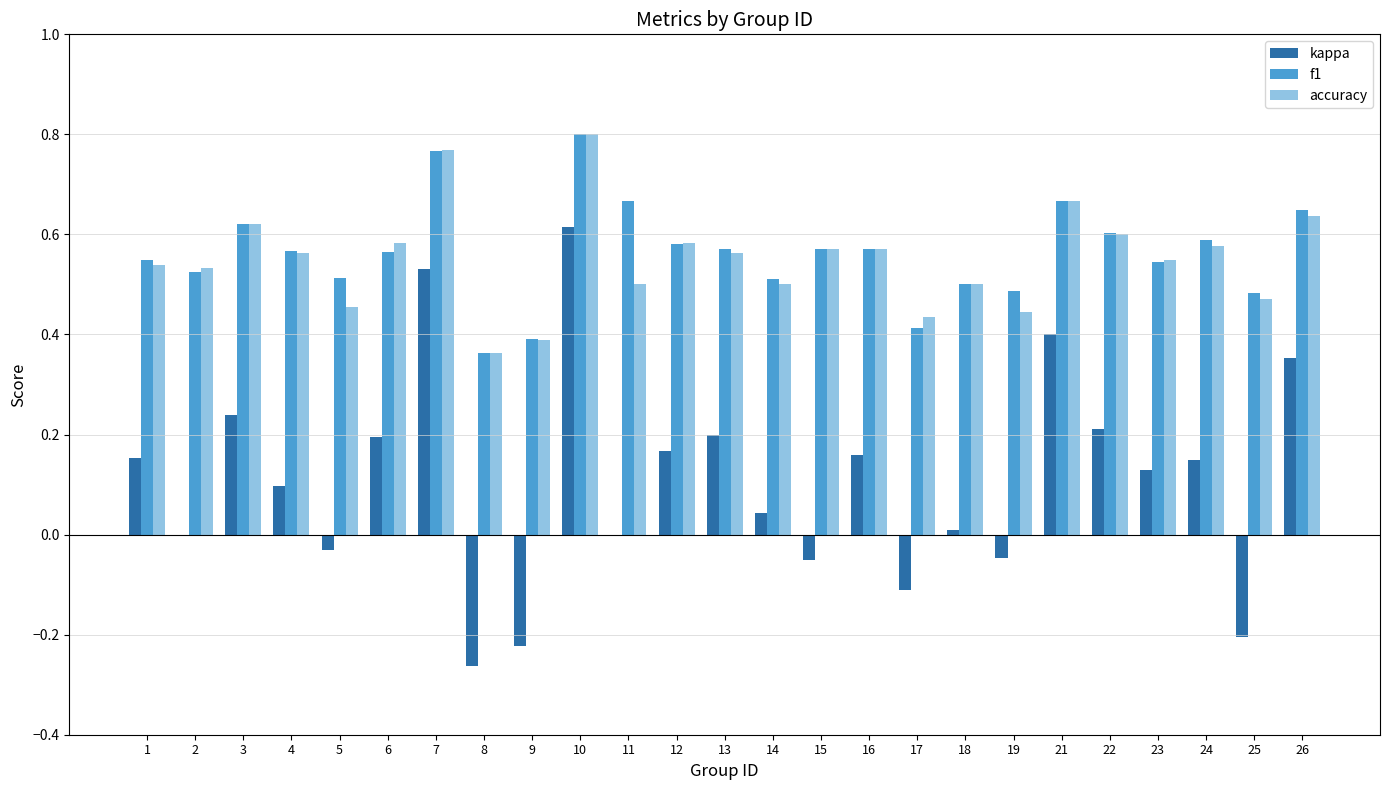

Which series changed the most between 12 and 23?

kappa